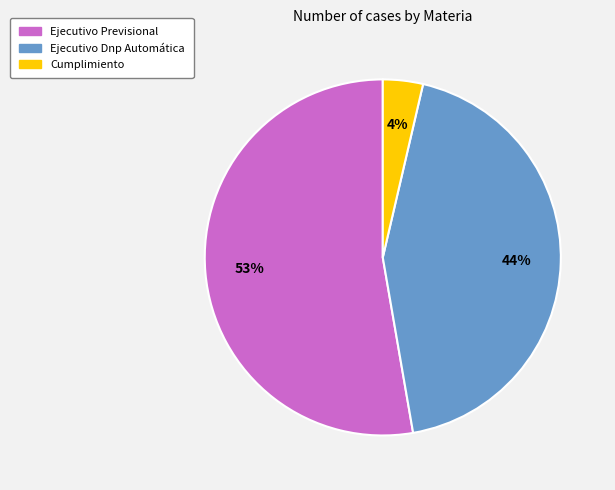

To the nearest percent, what percentage of the pie is Cumplimiento?

4%